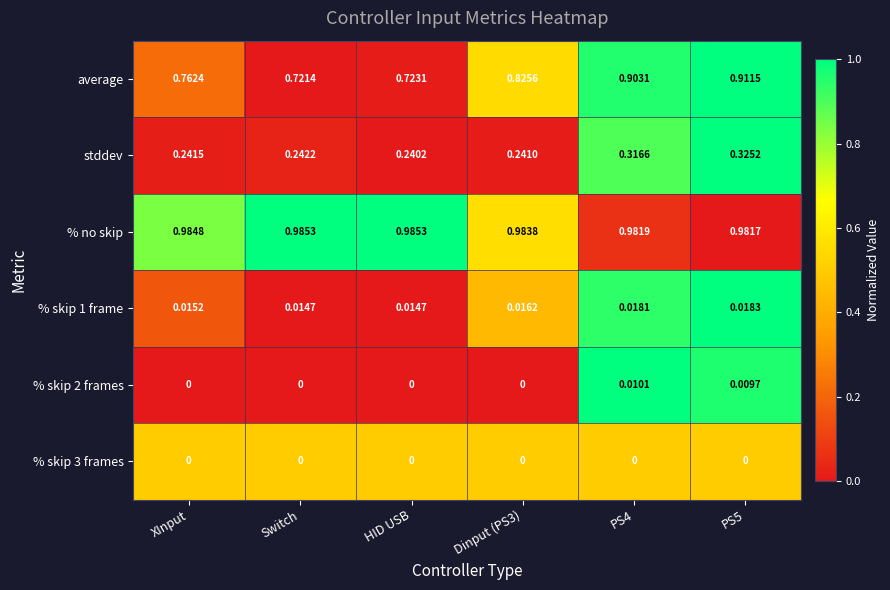

At how many categories does at least one series exceed 0?

6